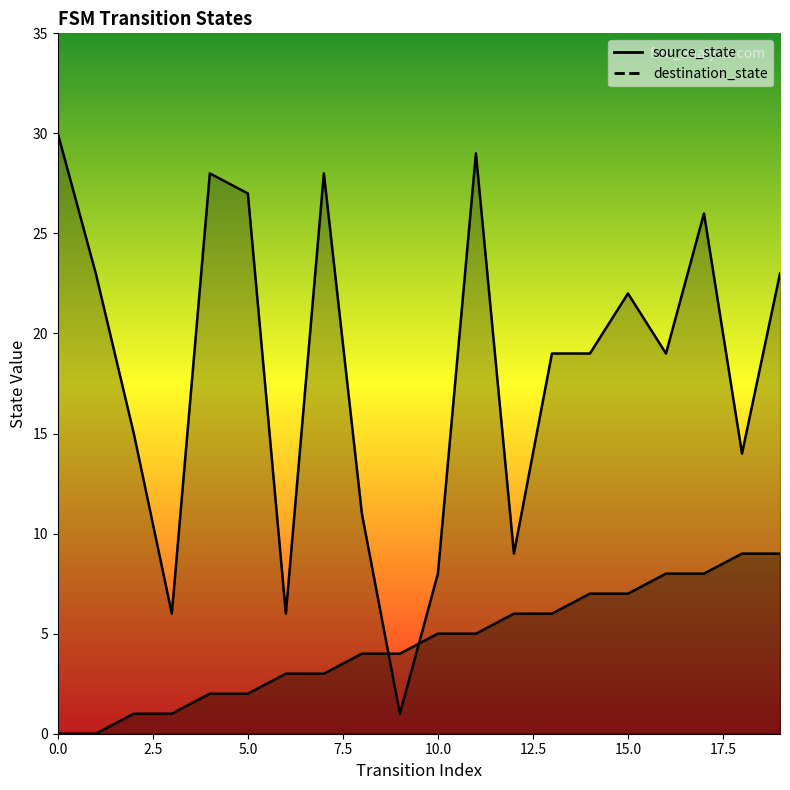

Which category has the highest value in the source_state series?

18